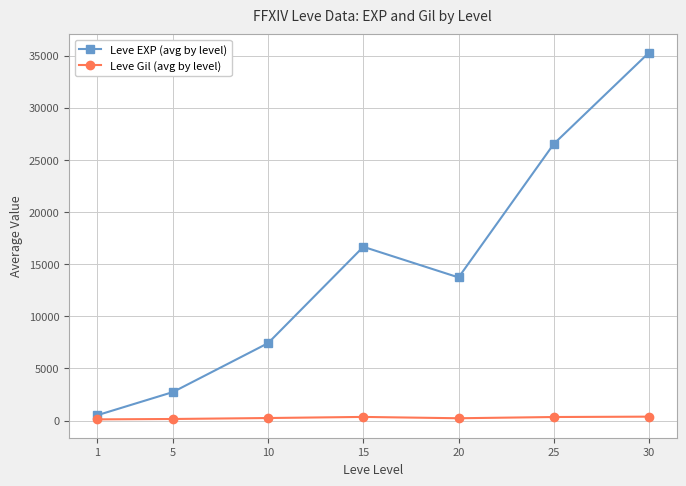

Which series has the largest total across all categories?

Leve EXP (avg by level)